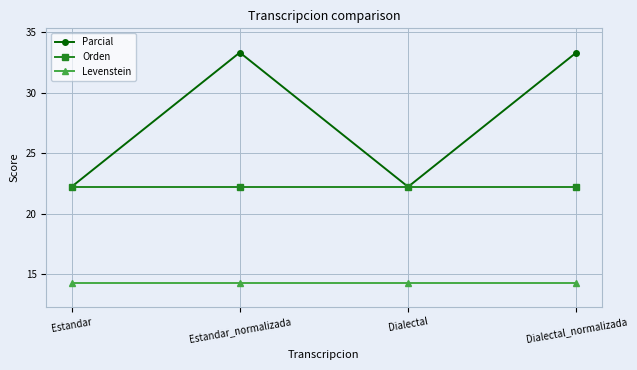

How many lines are shown in the chart?

3